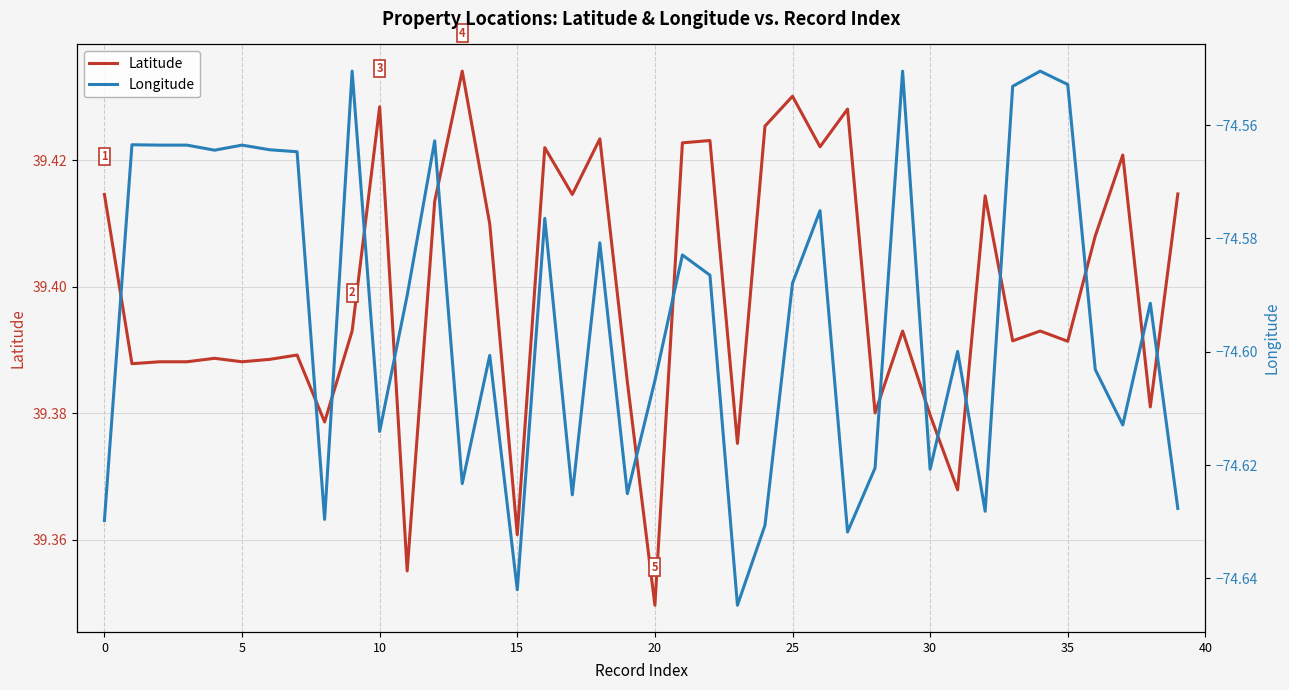

Read the Longitude value at 22.

-74.6